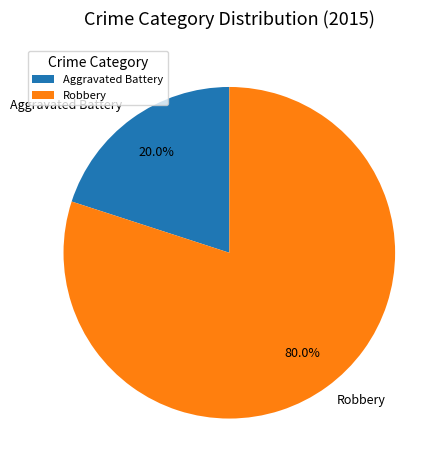

The Aggravated Battery slice represents 20% of the pie. True or false?

True